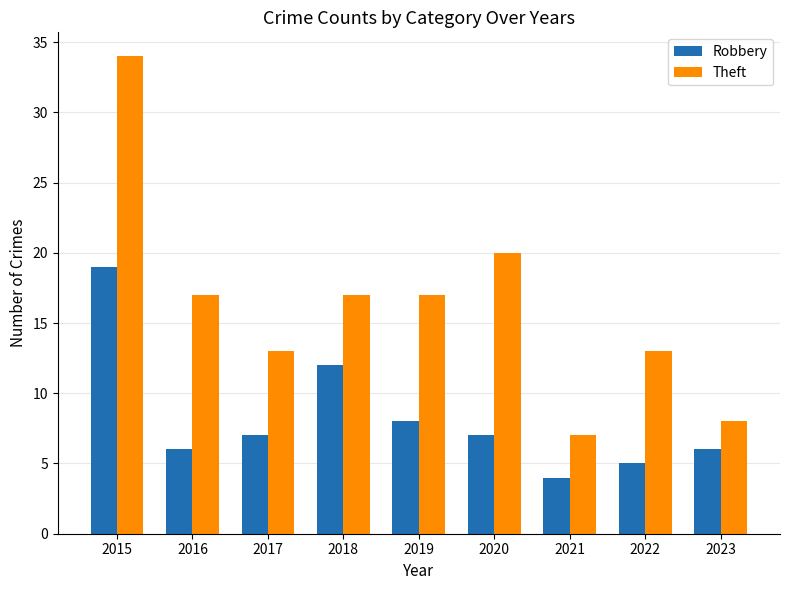

True or false: Theft has a value of 8 at 2023.

True